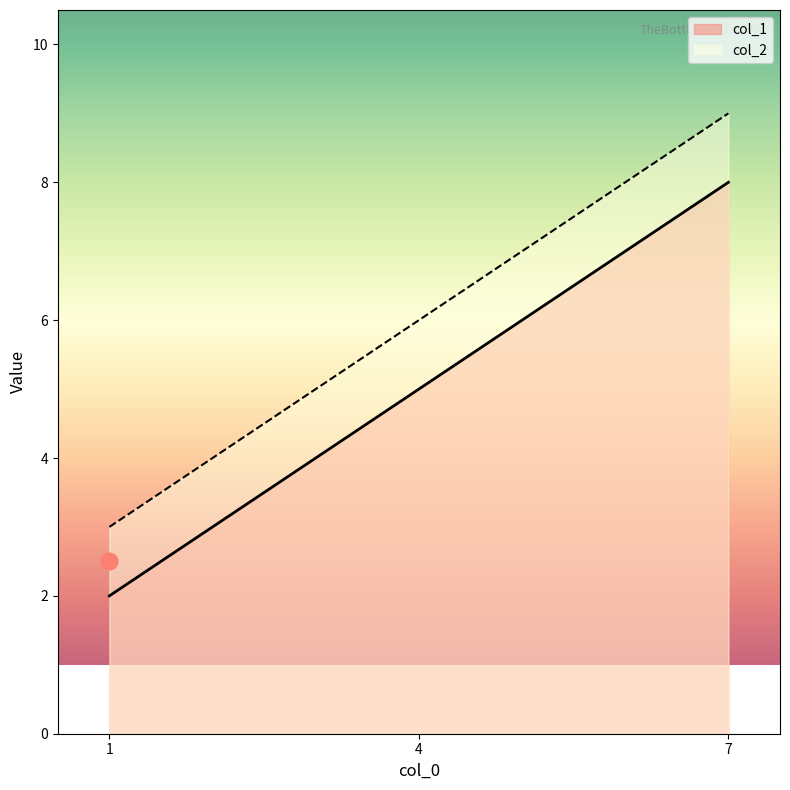

What is the label of the 1st point from the left?

1.0